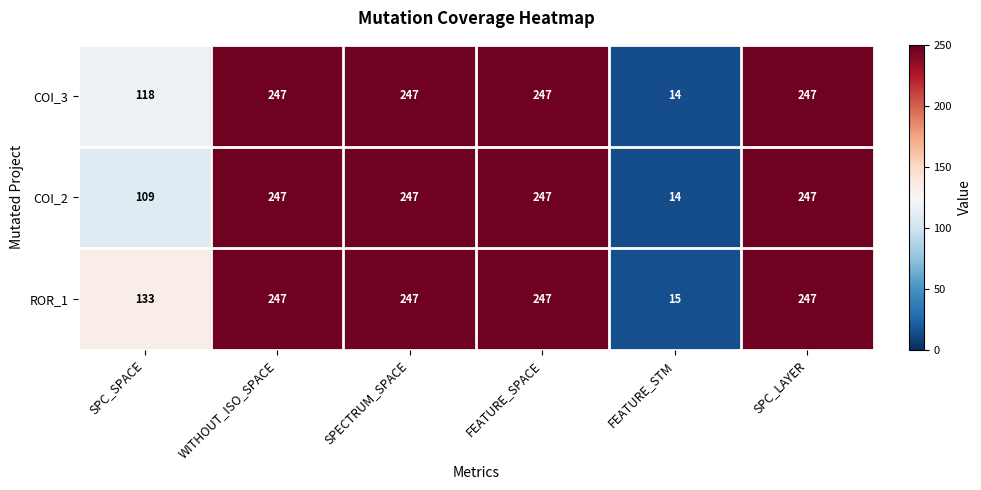

Rank the series by their average value, from lowest to highest.

COI_2, COI_3, ROR_1